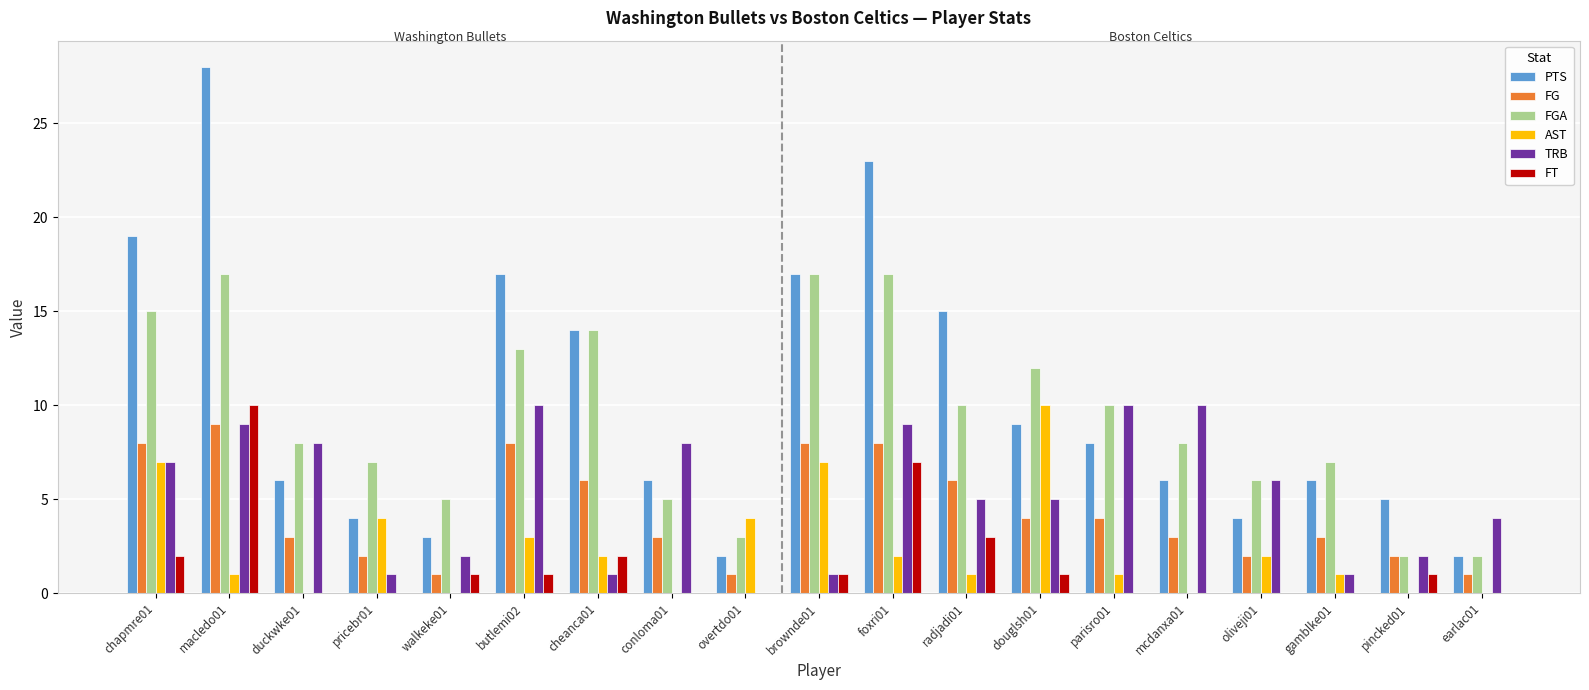

Are the bars horizontal?

No